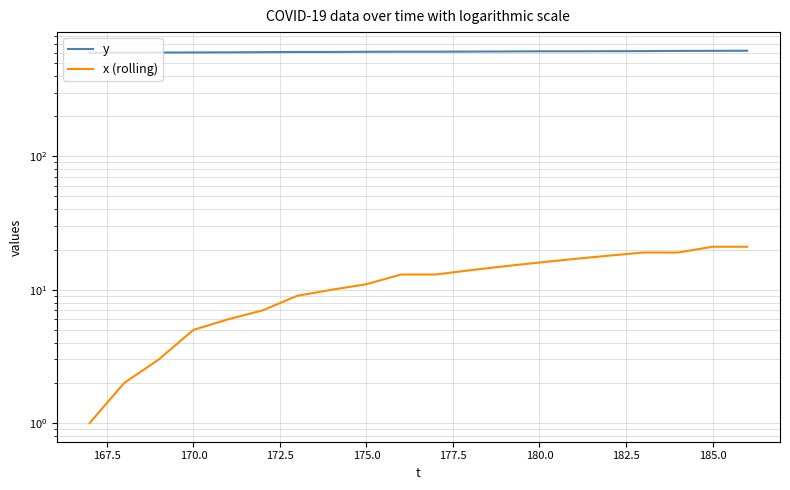

What is the greatest value displayed?

619